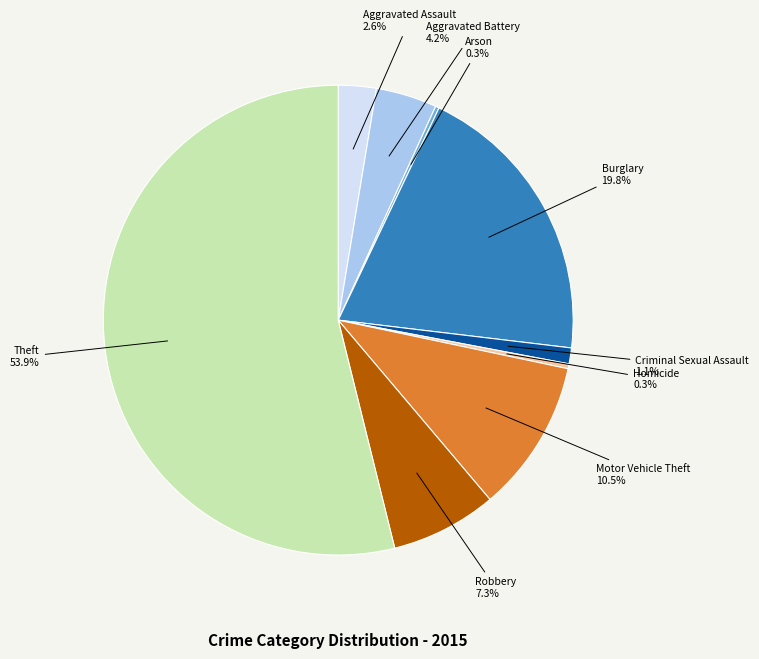

What is the ratio of the value at Aggravated Battery to the value at Aggravated Assault?

1.6